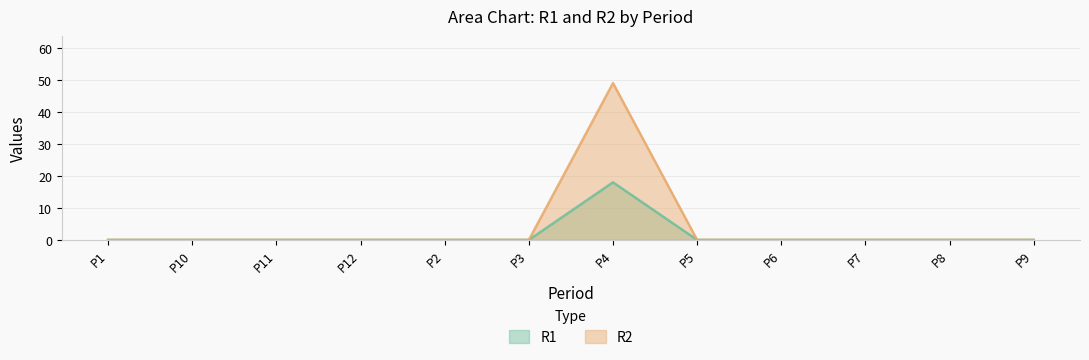

At which category is the sum across all series the highest?

P4